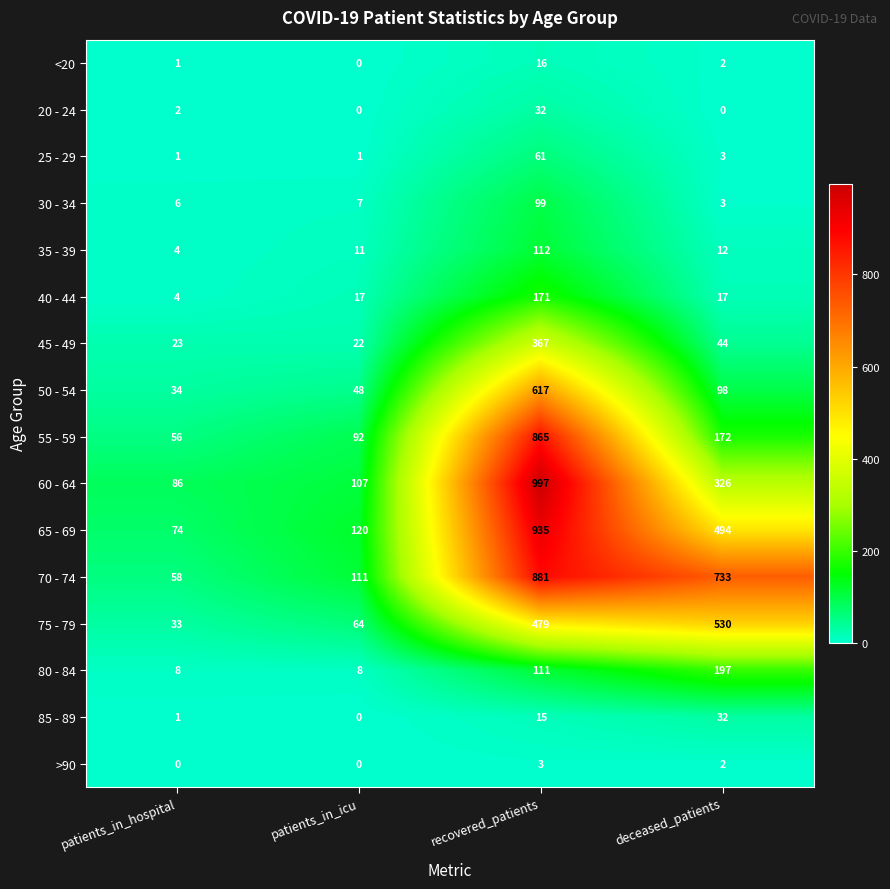

What is the average value of the 35 - 39 series?

35